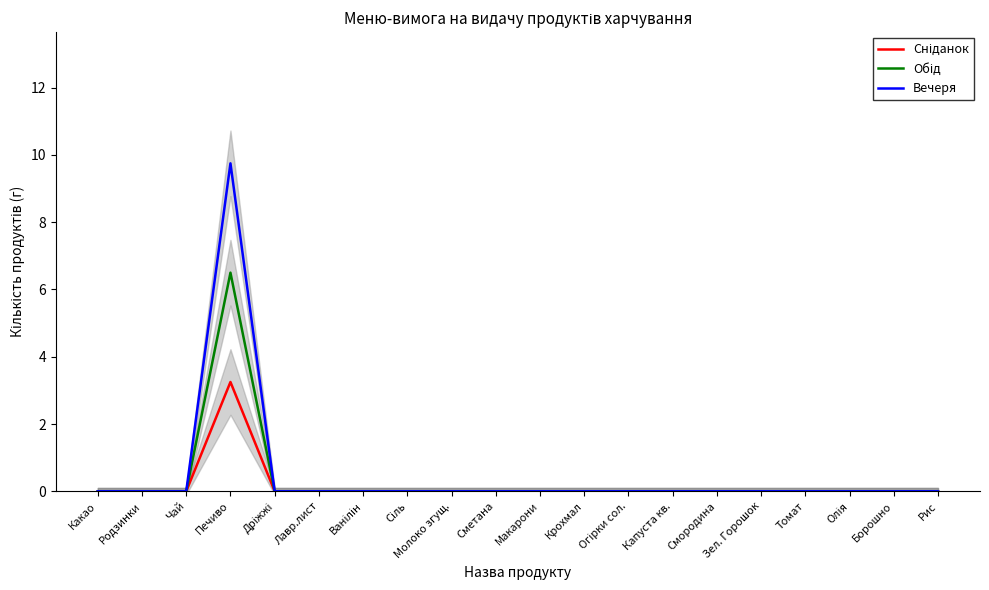

What position from the right is Сіль?

13